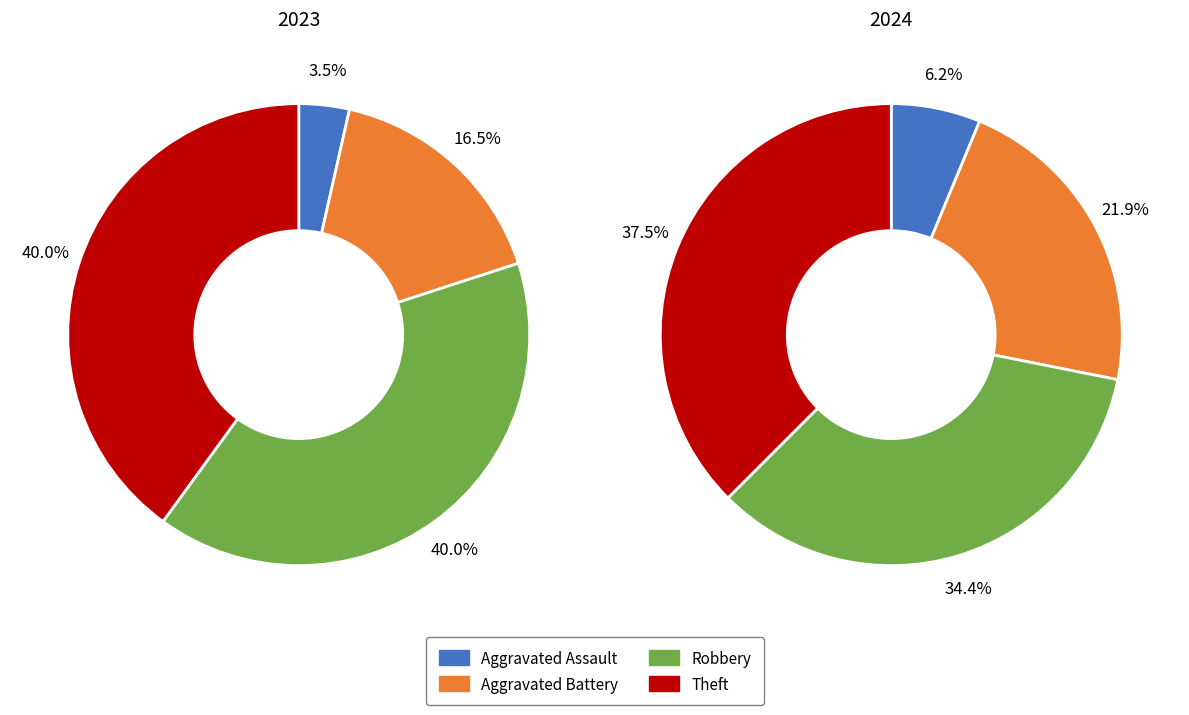

True or false: 2 accounts for 45% of the total.

False